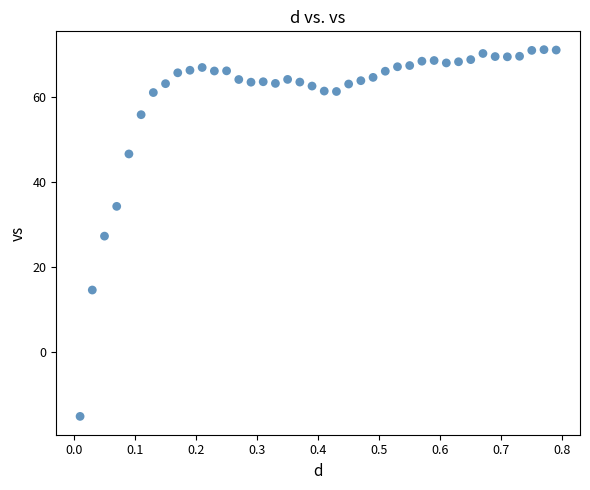

What is the range of Y values (max minus min)?

86.4